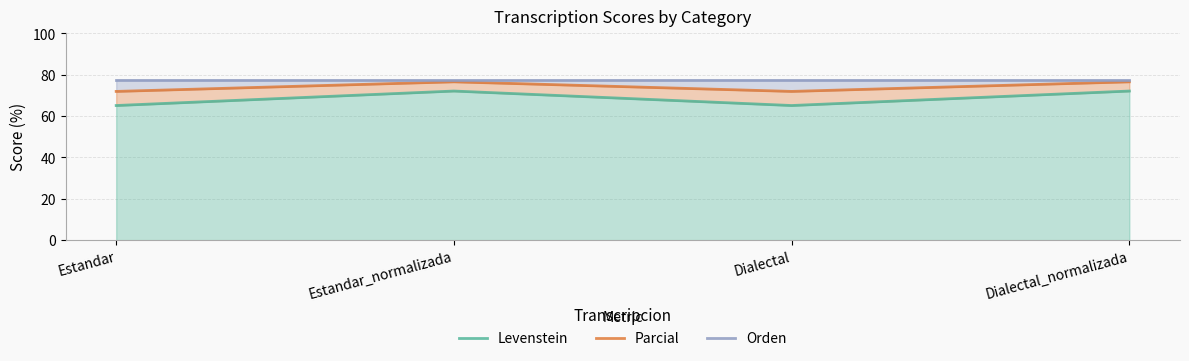

What are all the series names shown in the legend?

Levenstein, Parcial, Orden